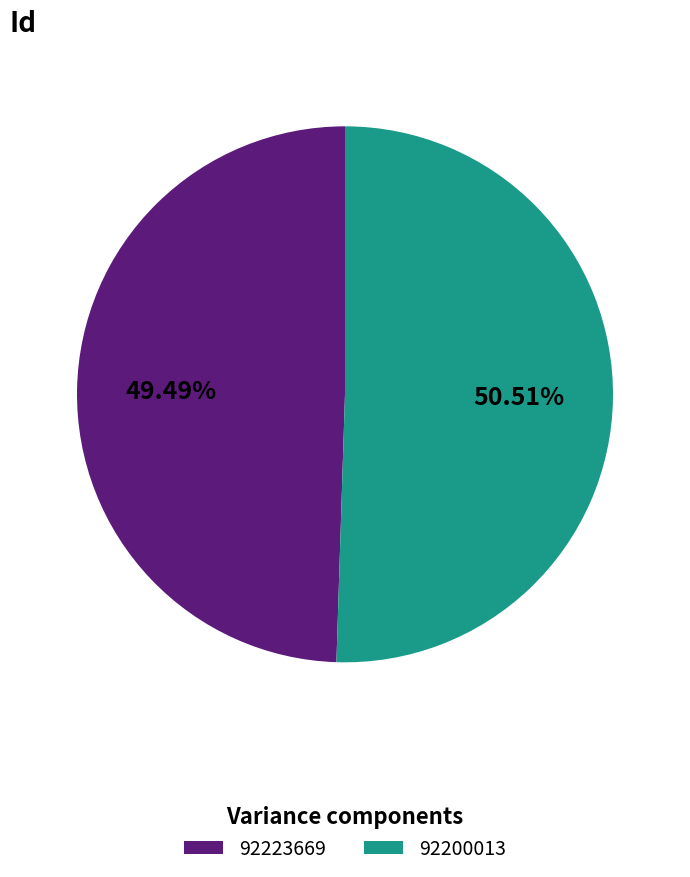

Approximately how many times larger is the value at 92223669 compared to 92200013?

1.0